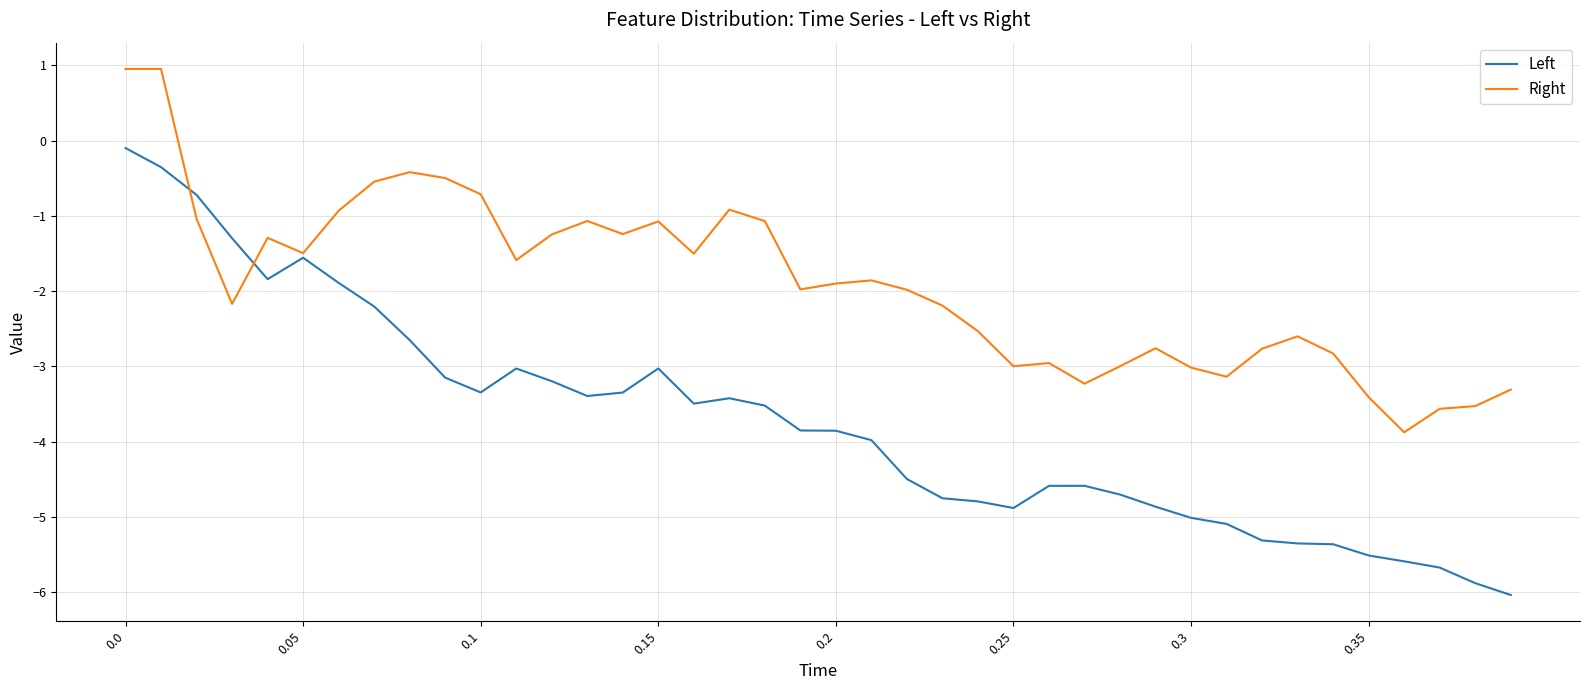

Rank the series by their maximum value, from highest to lowest.

Right, Left